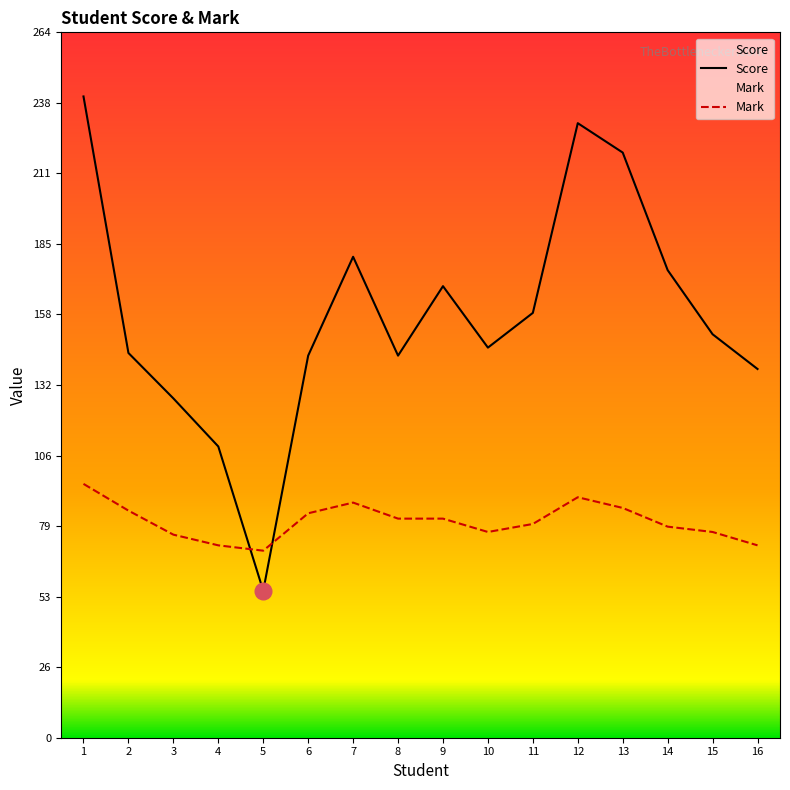

What are all the series names shown in the legend?

Score, Mark